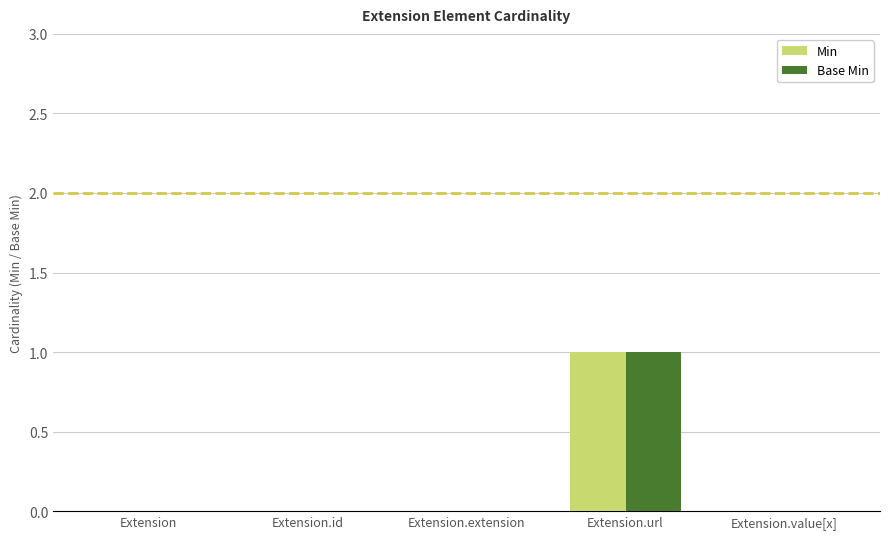

The Min series shows -1 at Extension.value[x]. True or false?

False